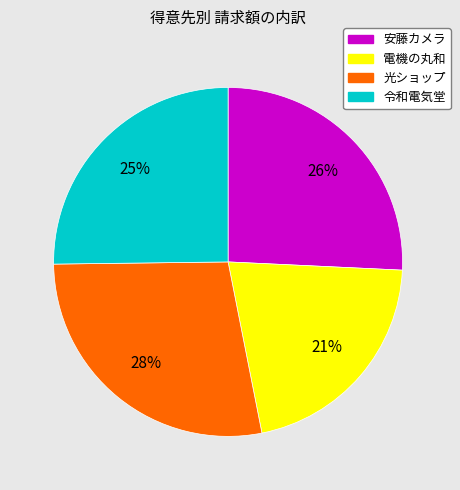

Do 令和電気堂 and 光ショップ together represent more than half of the pie?

Yes